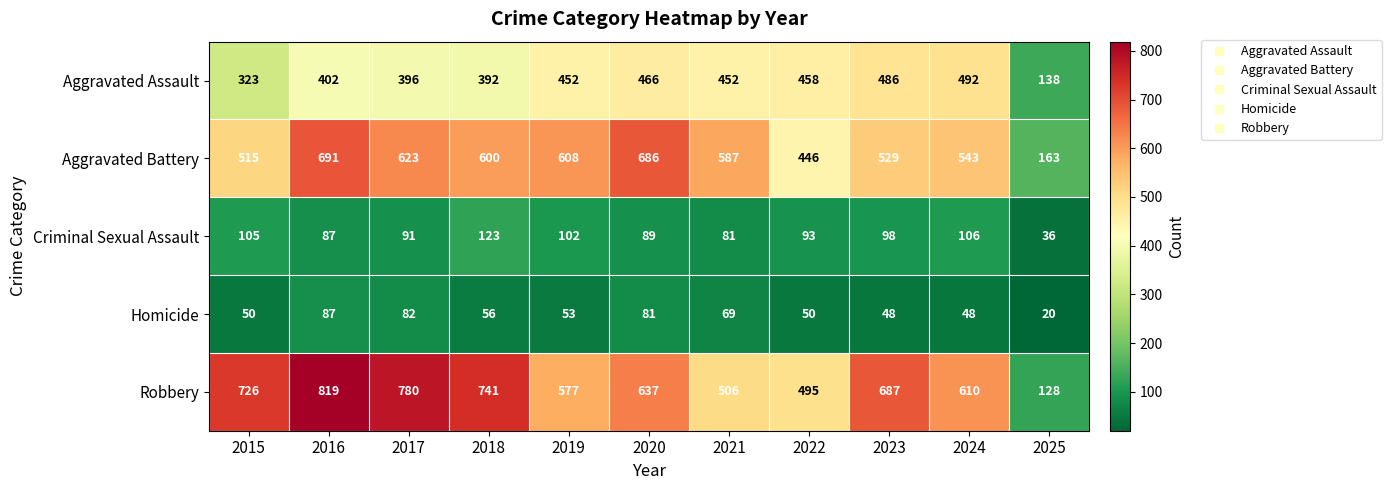

What is the maximum value for Aggravated Assault?

492